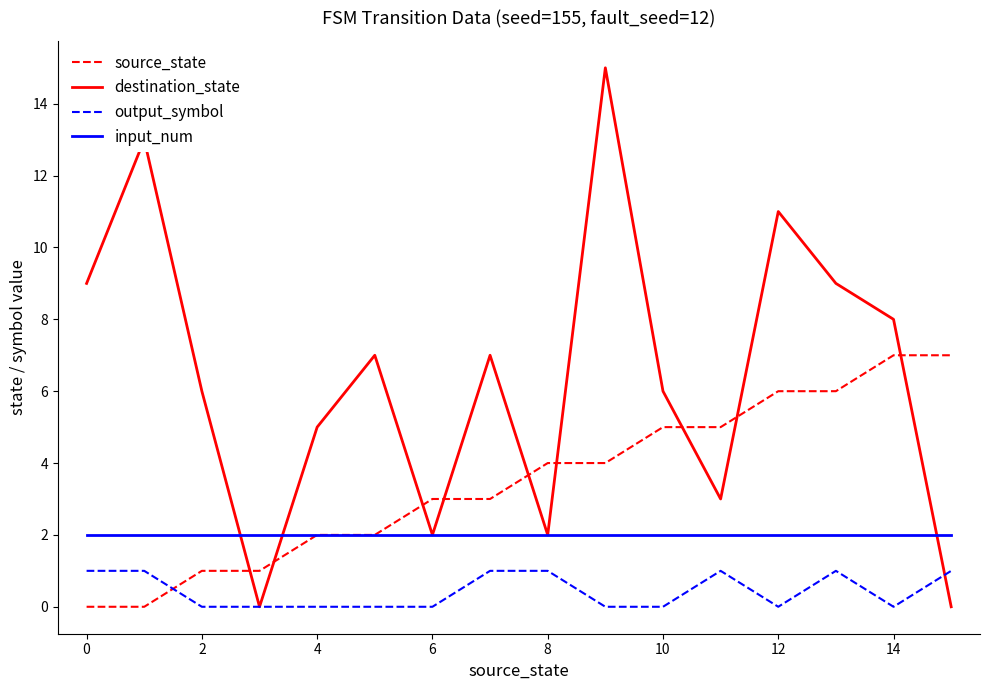

Which series has the widest spread of values?

destination_state